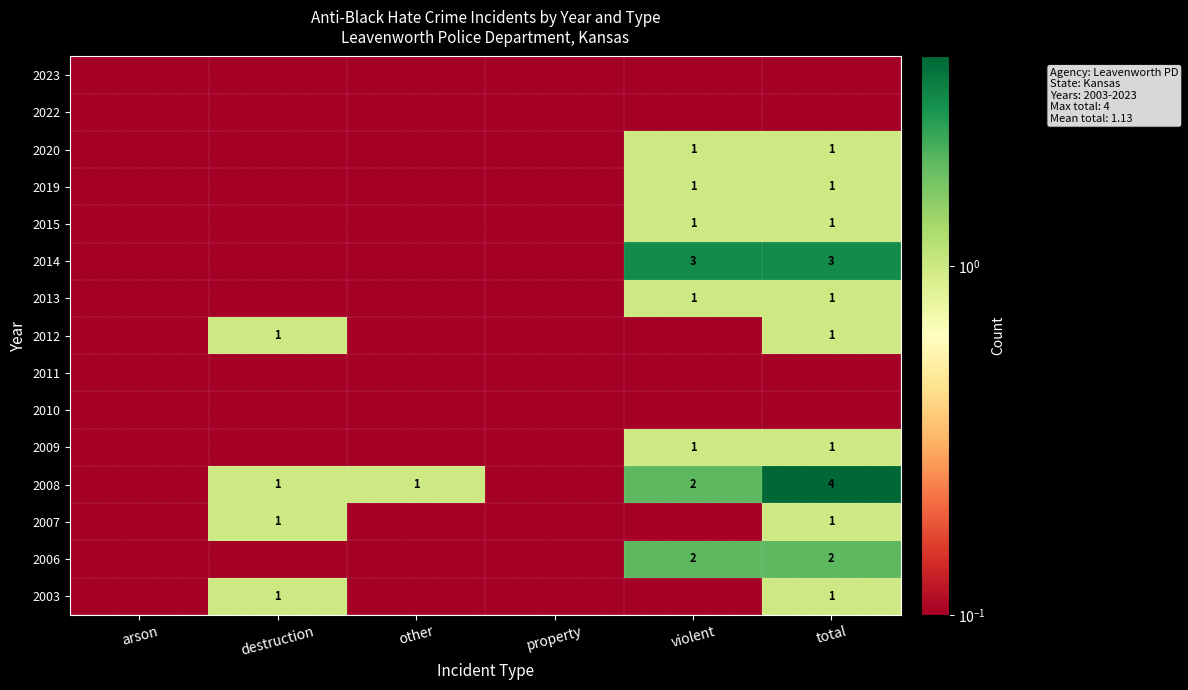

The 2013 series shows 0.3 at violent. True or false?

False